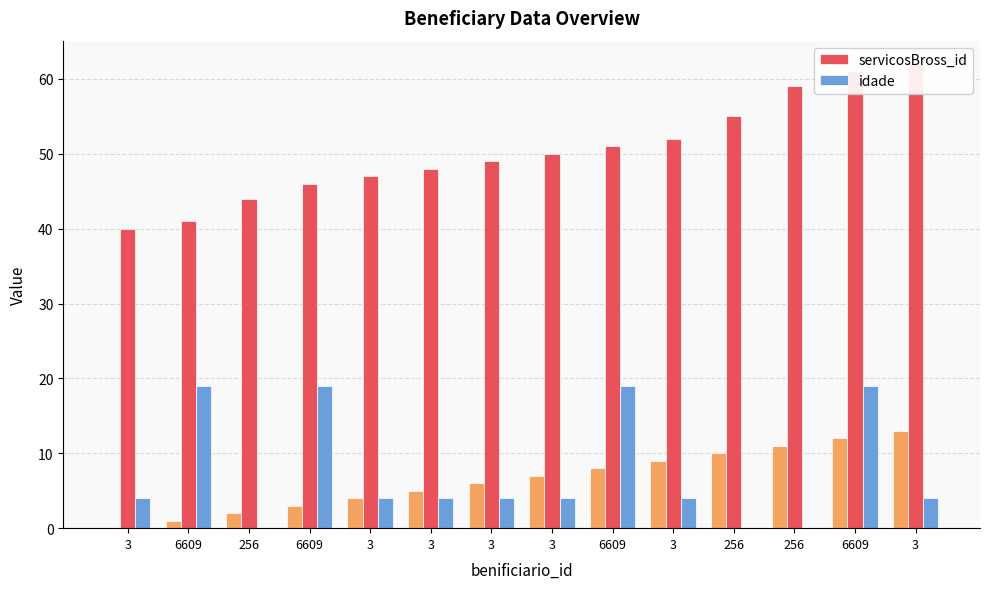

How many categories are shown in the chart?

14